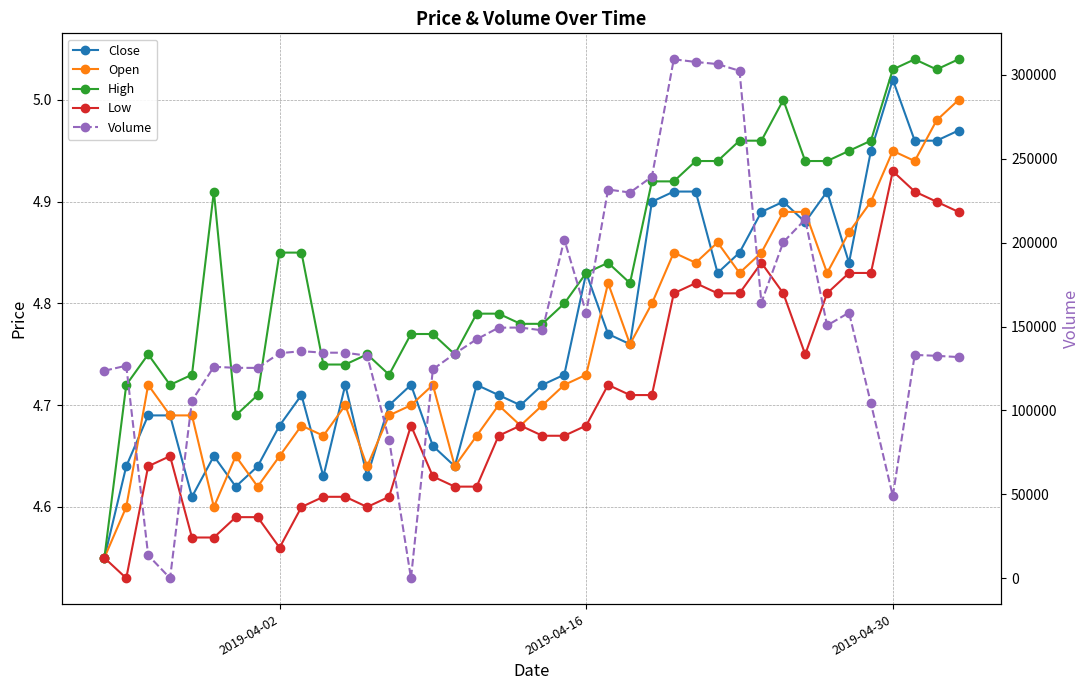

What is the average value of the Open series?

4.8